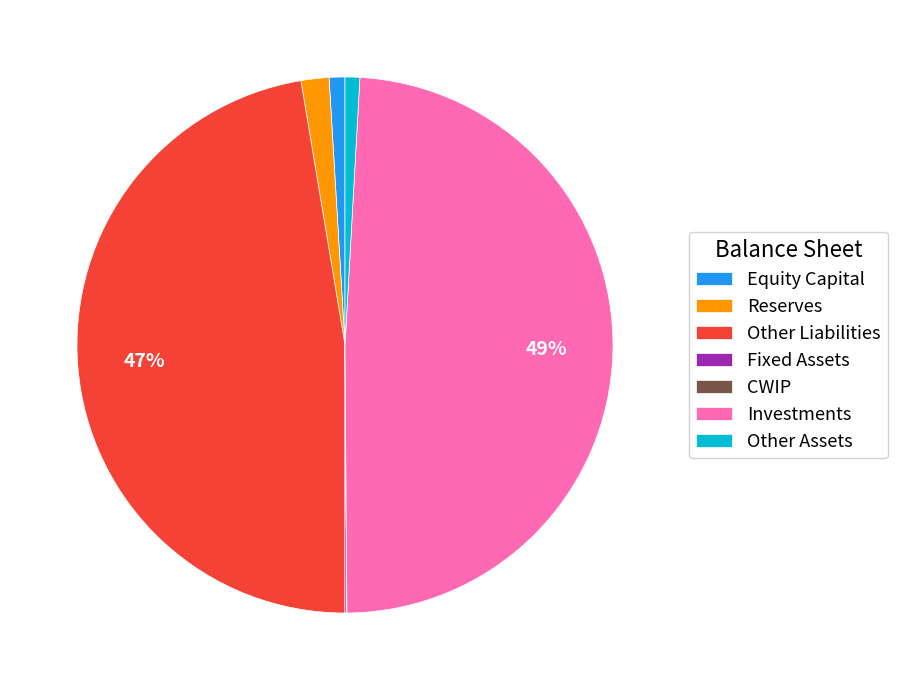

Is Other Liabilities the majority of the pie?

No